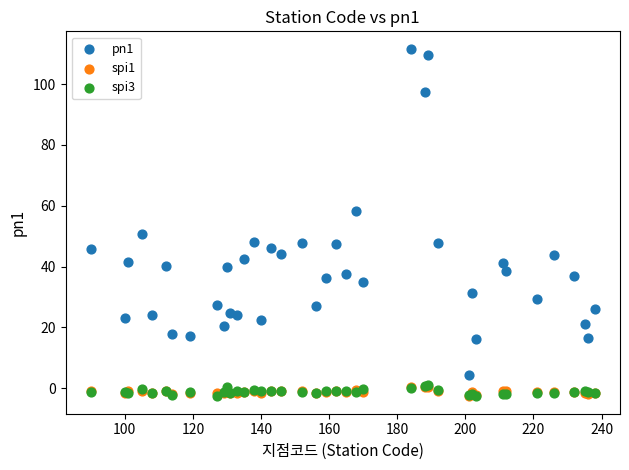

What are all the series names shown in the legend?

pn1, spi1, spi3